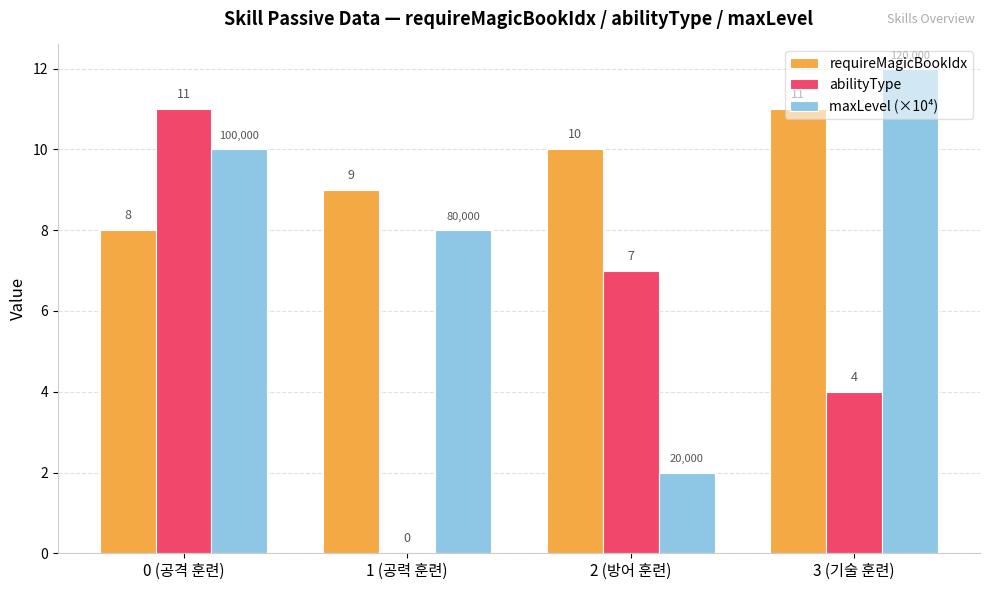

Which series has the largest total across all categories?

requireMagicBookIdx